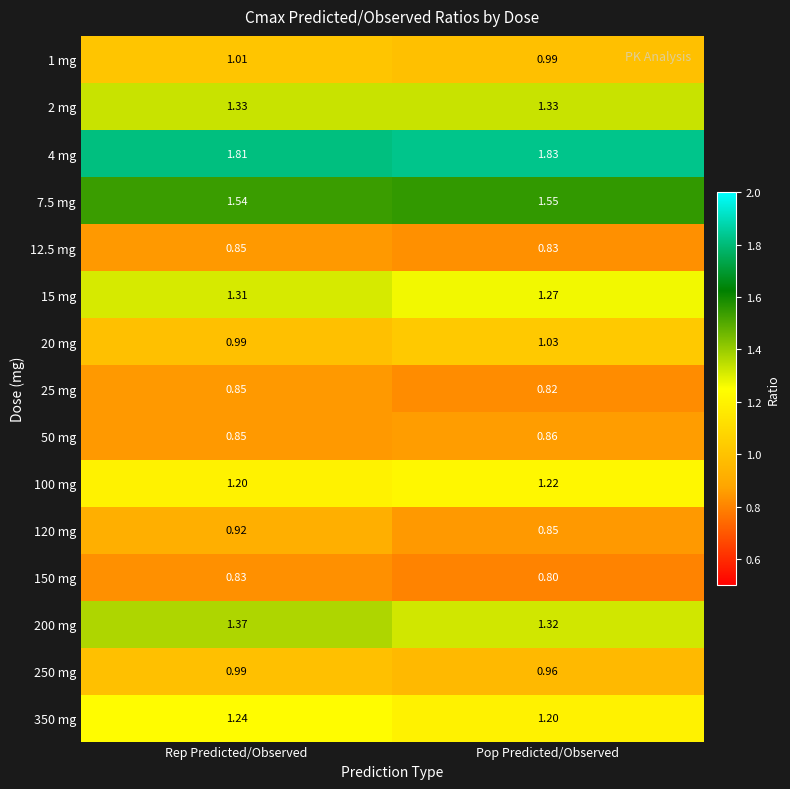

What is the total value across all series at Pop Predicted/Observed?

16.9